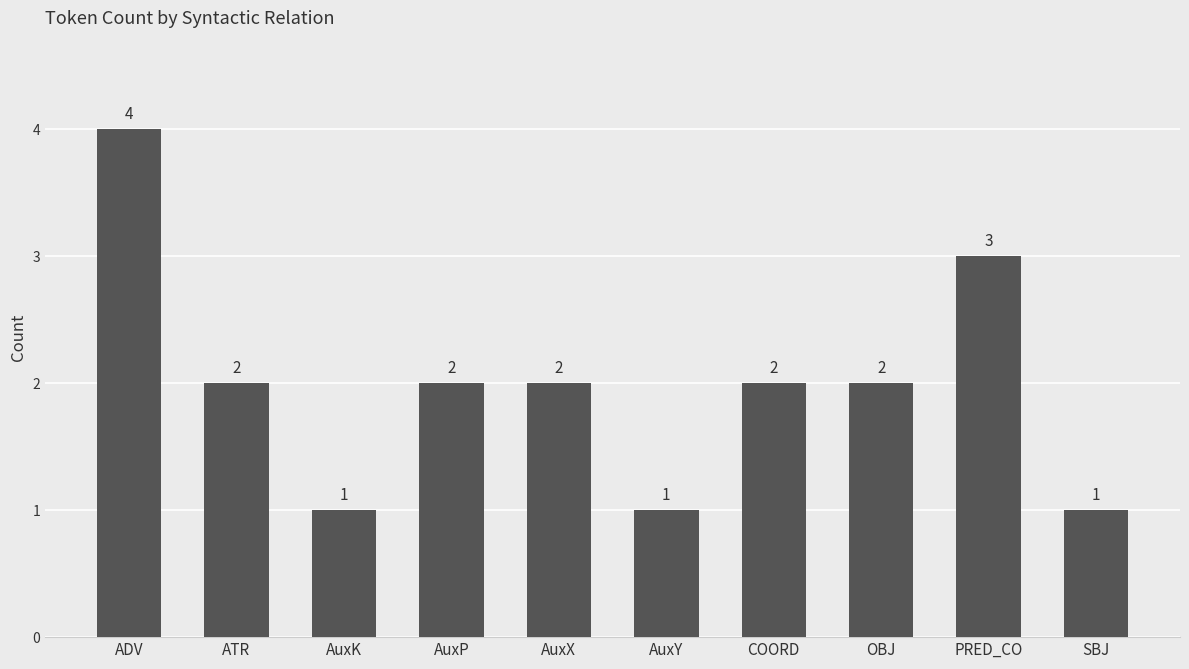

What value does the data have at AuxP?

2